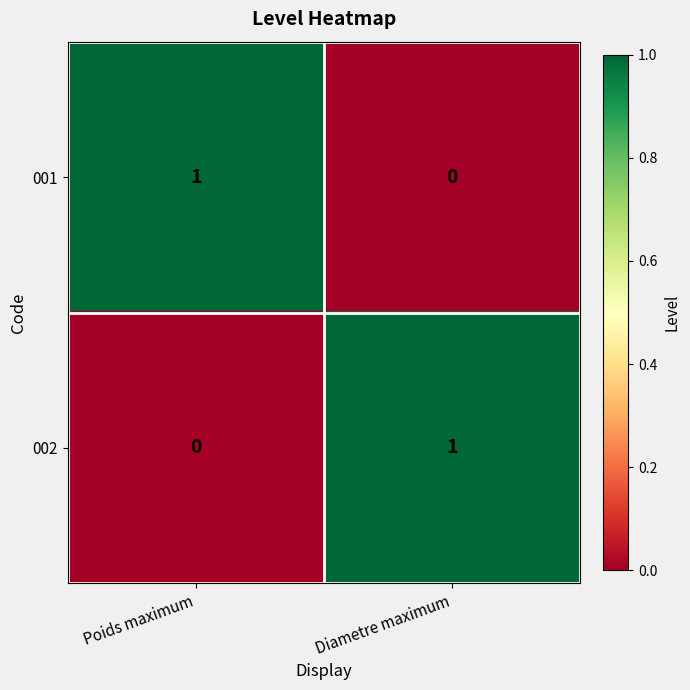

Is the value of 001 at Diametre maximum greater than the value of 002 at Diametre maximum?

No